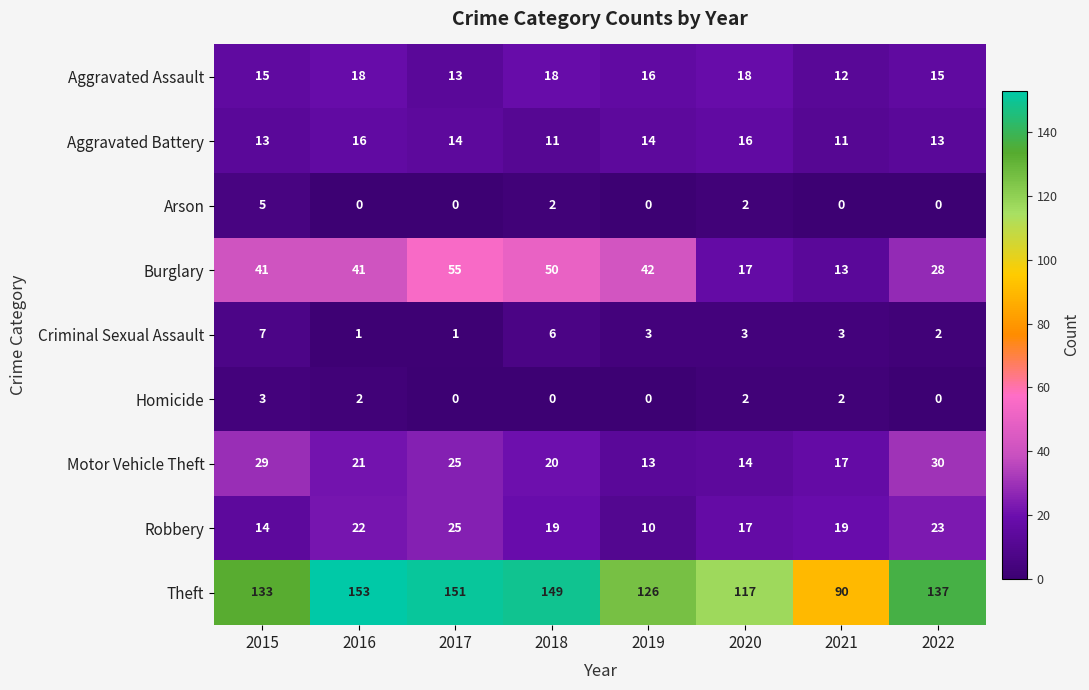

How many Criminal Sexual Assault values are between 2 and 6?

5